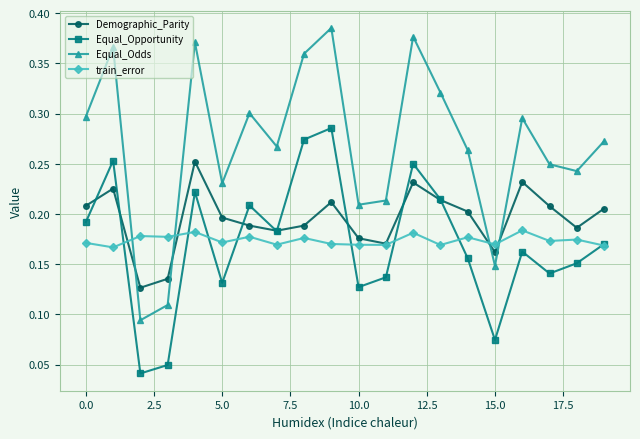

List the series in order of their peak value, highest first.

Equal_Odds, Equal_Opportunity, Demographic_Parity, train_error